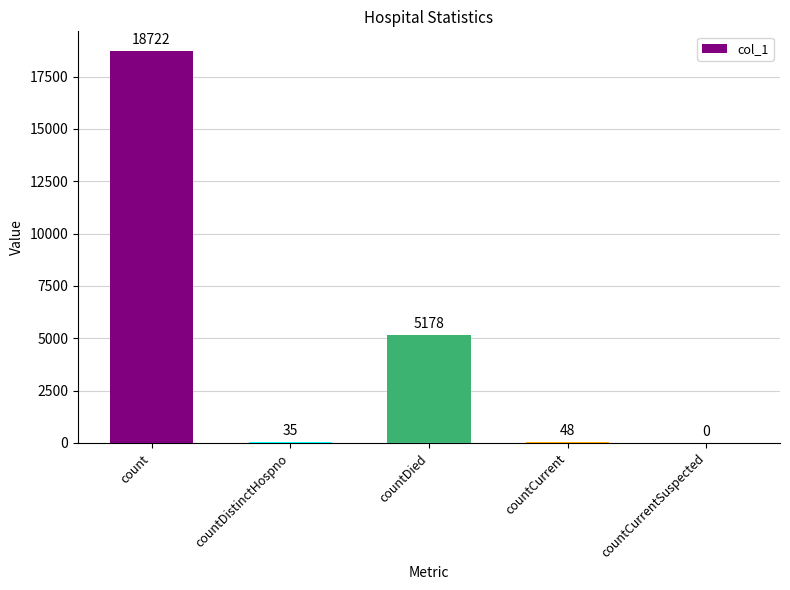

The chart shows a value of 5178 at countDied. True or false?

True